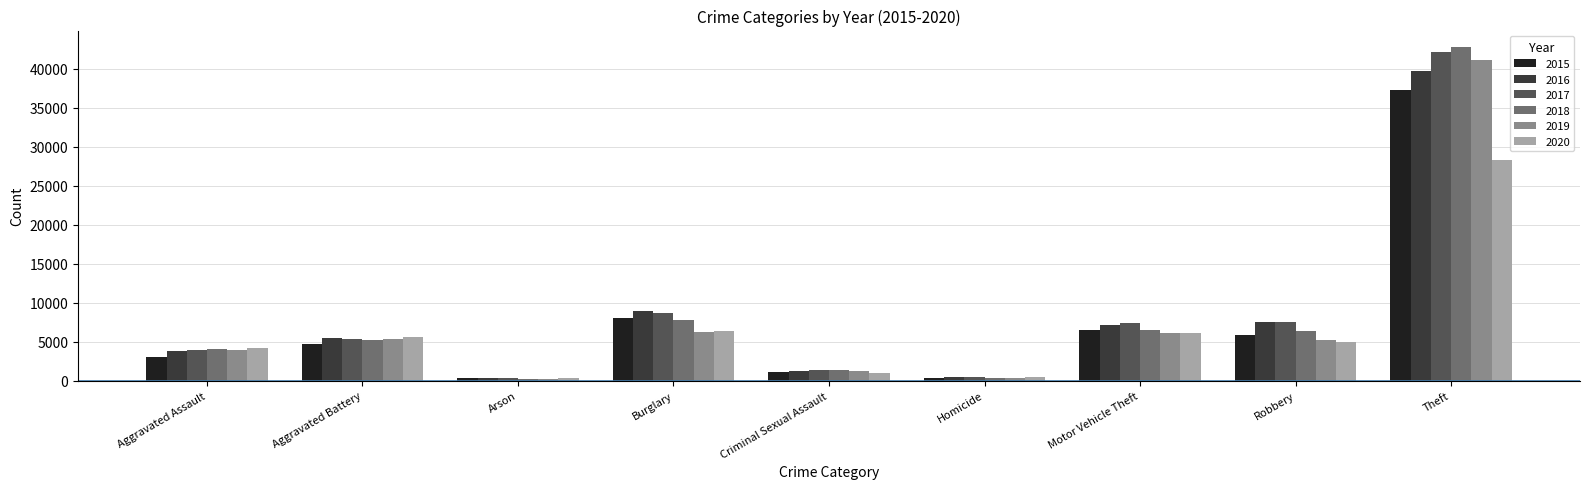

What is the spread (max minus min) of values at Criminal Sexual Assault?

330